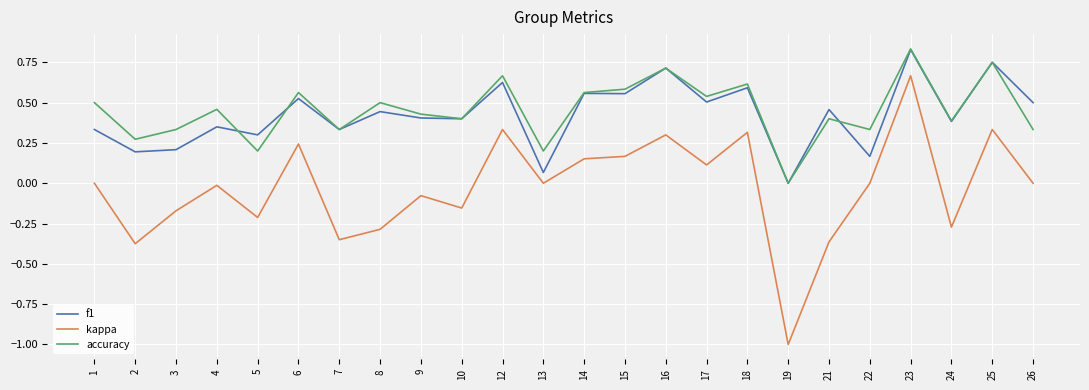

Which series has the widest spread of values?

kappa